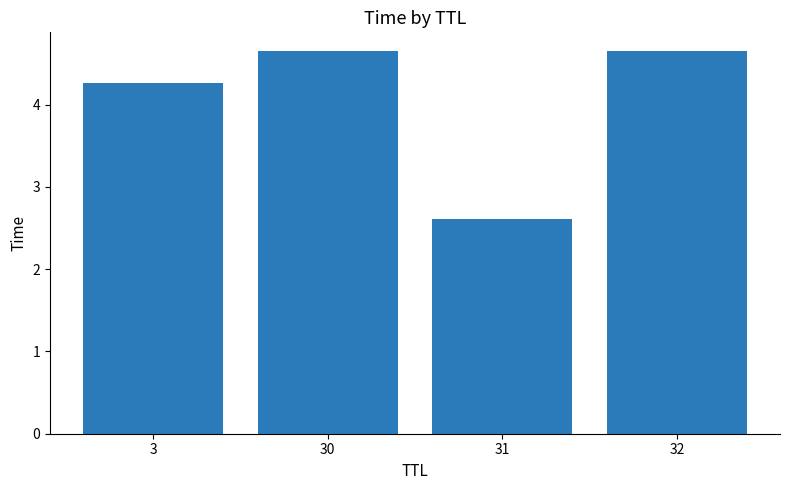

Reading right to left, transcribe all the data shown in this chart.

4.6	2.6	4.6	4.3